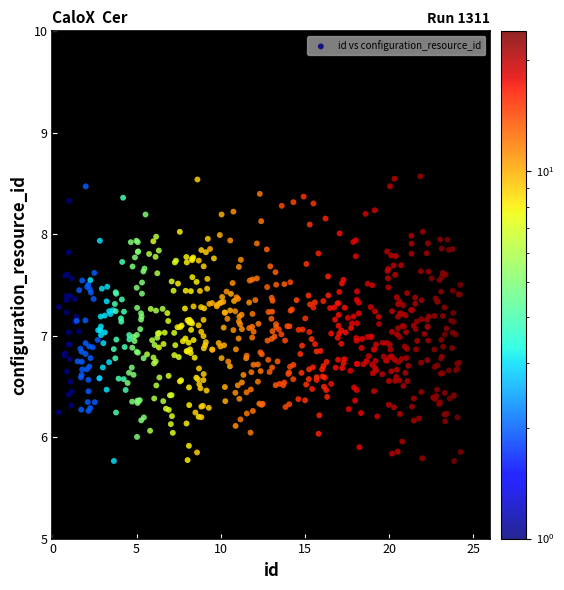

What is the range of Y values (max minus min)?

2.8